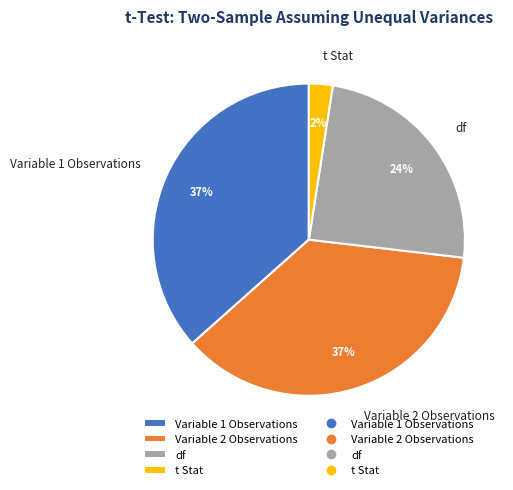

To the nearest percent, what portion does Variable 2 Observations represent?

37%